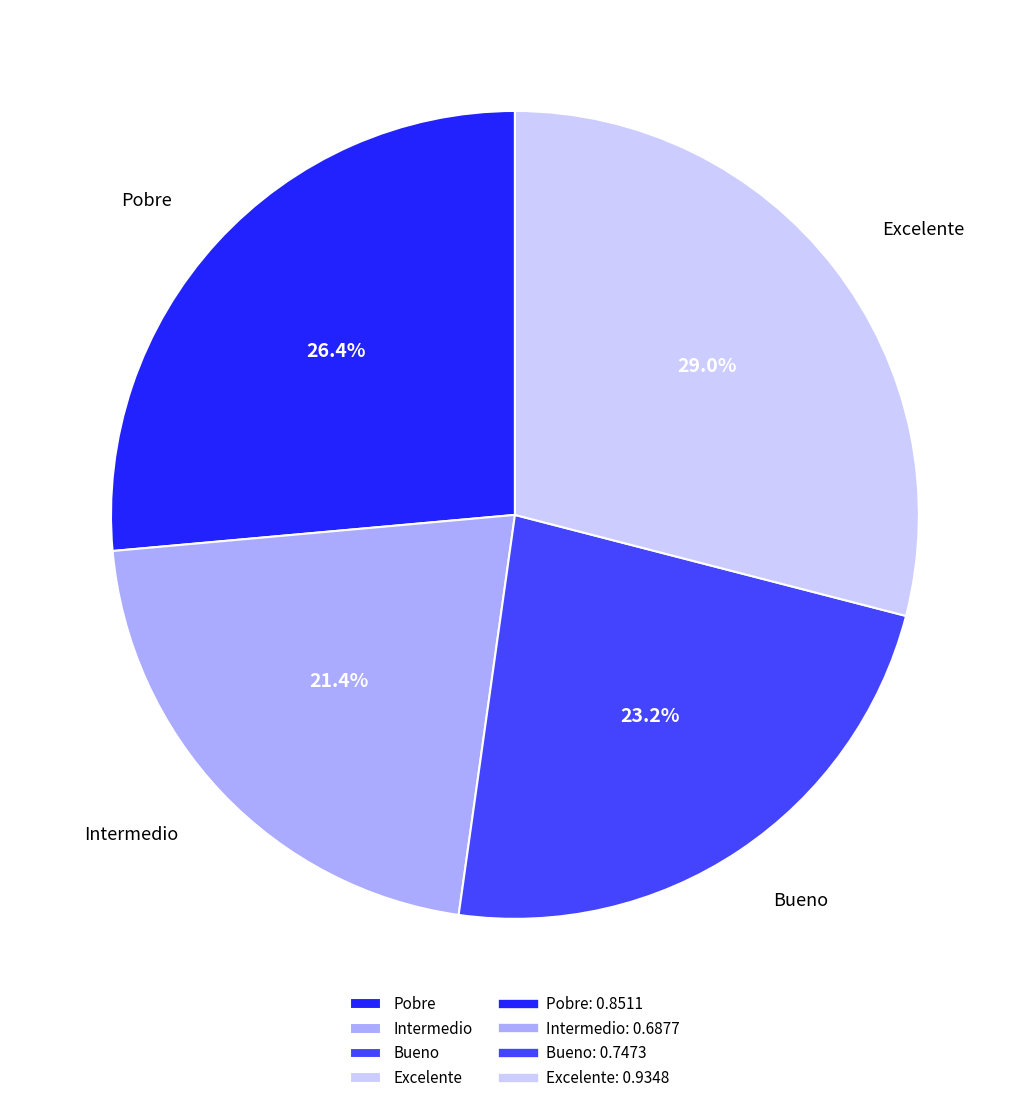

How many segments does this pie chart have?

4